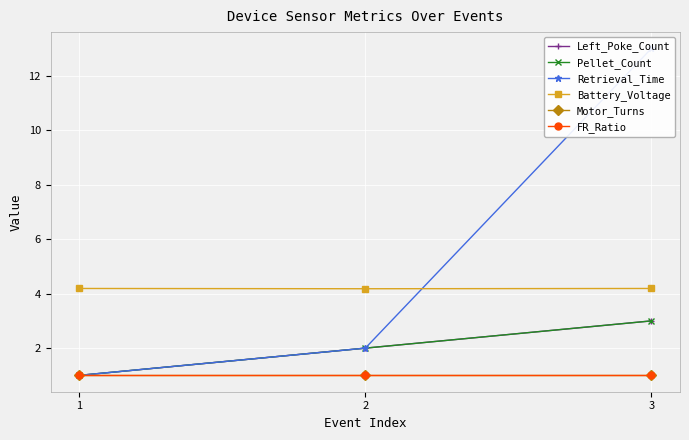

True or false: Retrieval_Time has a value of 1.0 at 1.

True